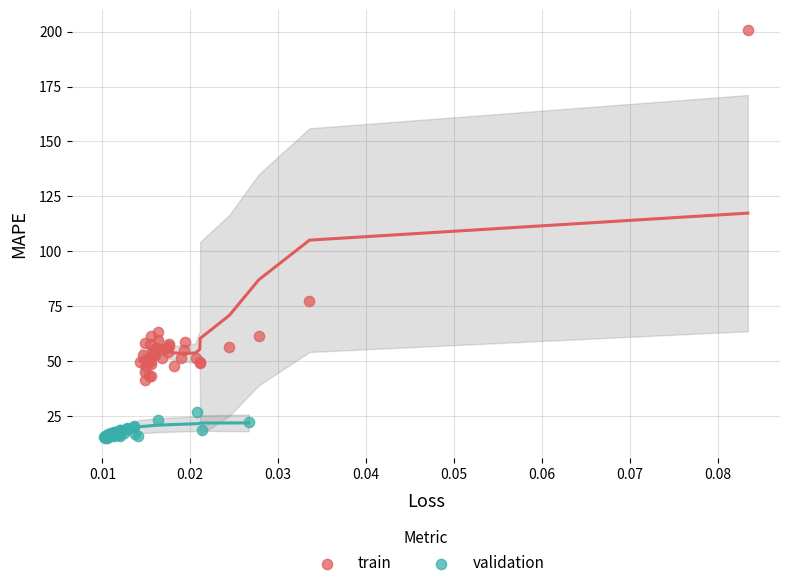

Which series has the largest Y range (max minus min)?

train